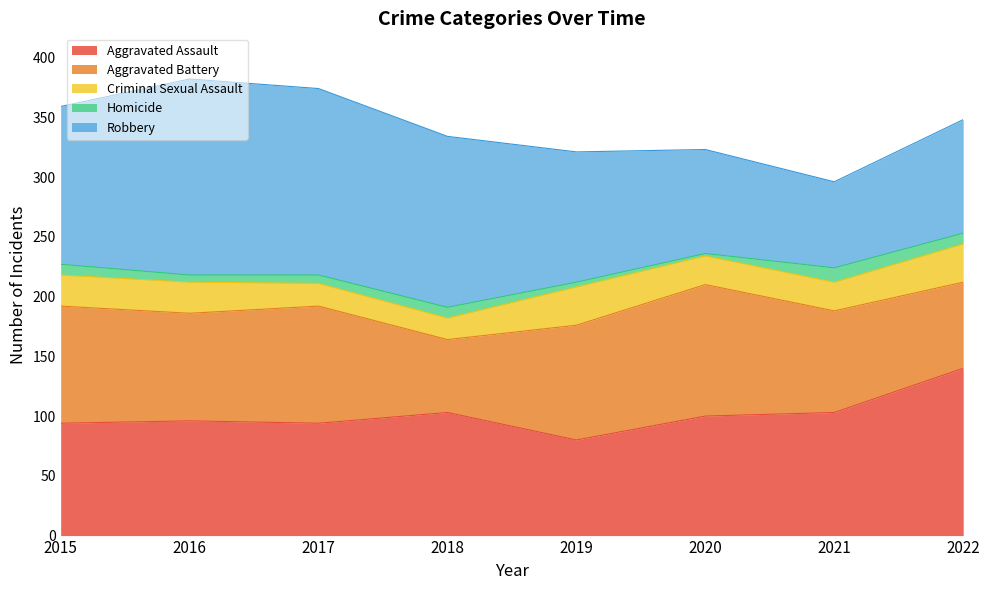

Is the value of Aggravated Assault at 2020 greater than the value of Aggravated Battery at 2018?

Yes